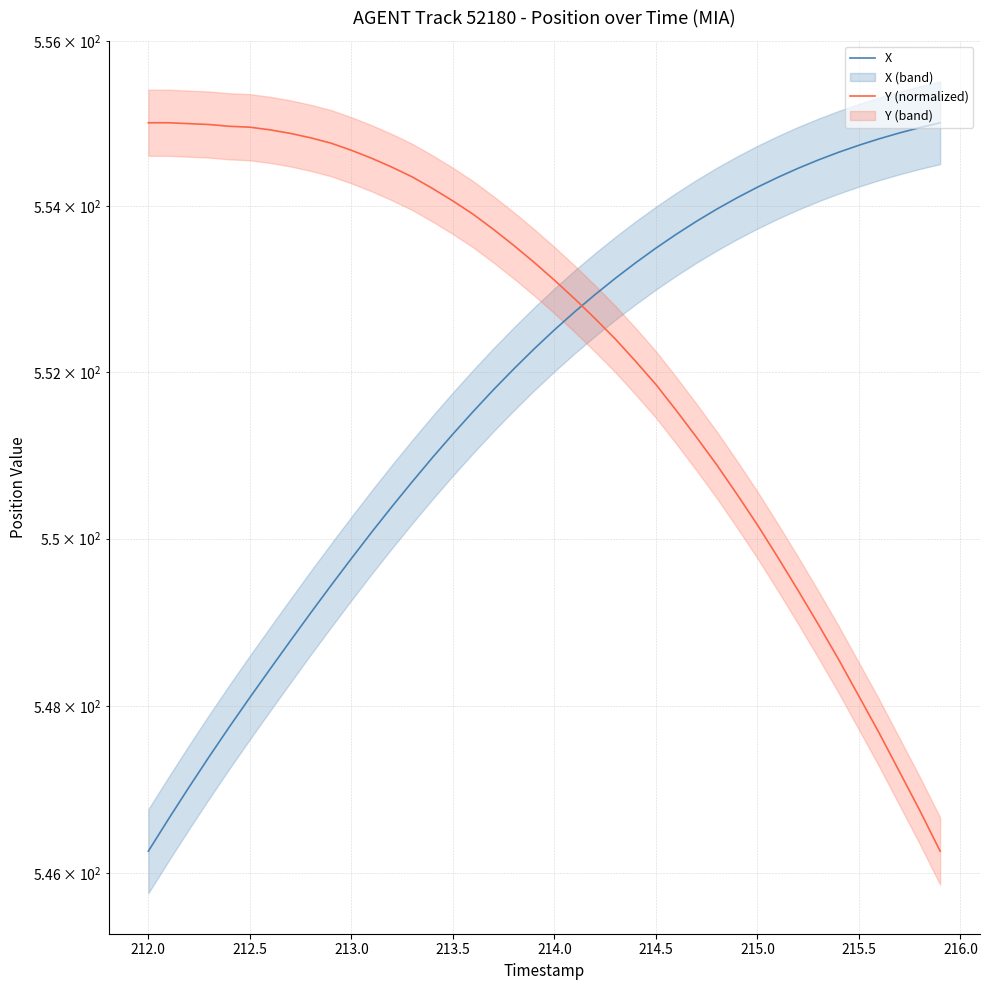

What is the total value across all series at 212.0?

1101.3